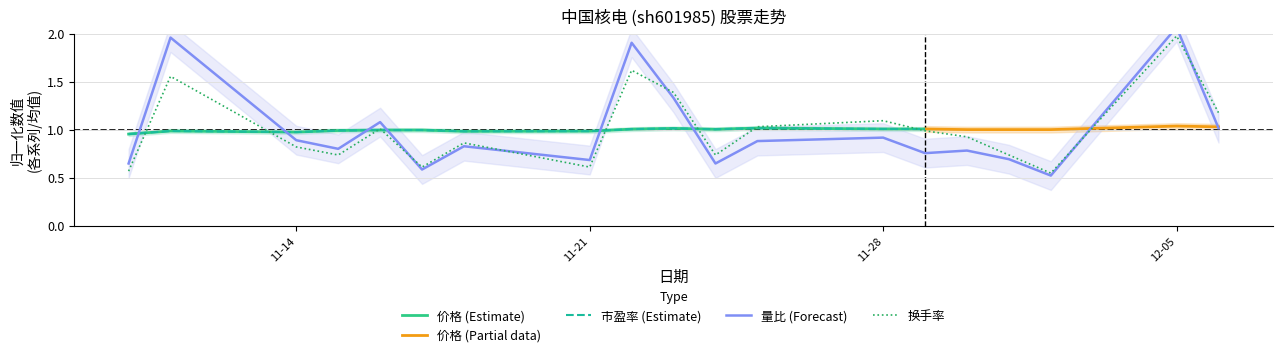

Which series has the largest total across all categories?

量比